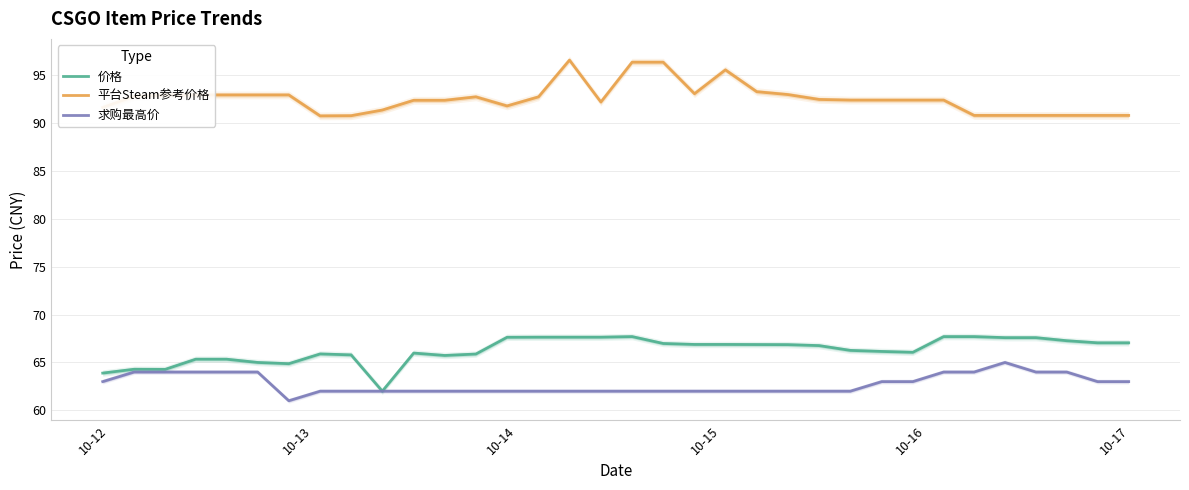

List the series in order of their peak value, highest first.

平台Steam参考价格, 价格, 求购最高价